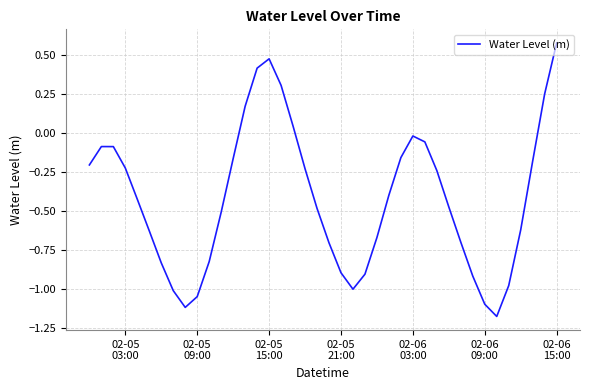

What is the difference between the maximum and minimum values?

1.8